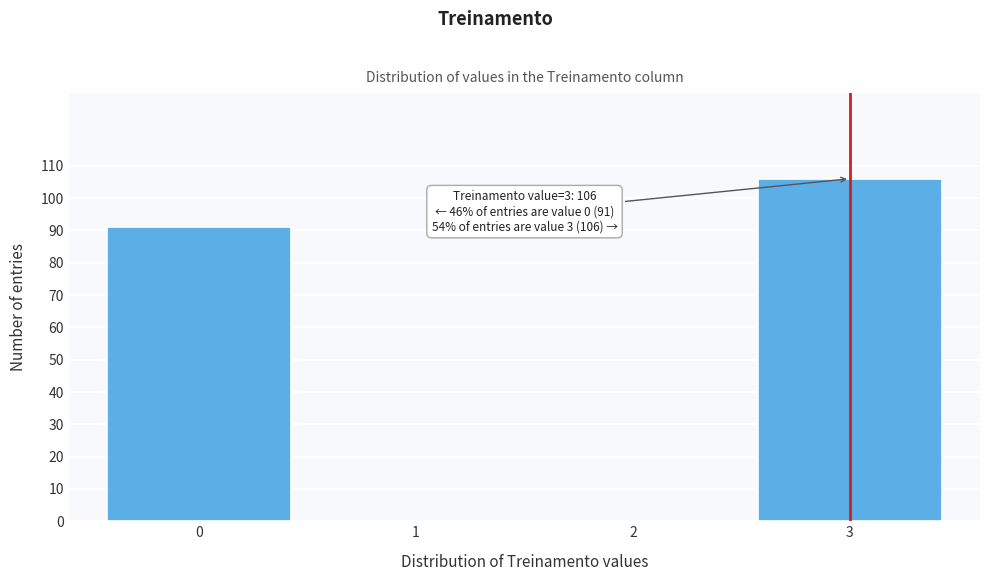

Reading left to right, extract all data points from this chart.

0=91	1=0	2=0	3=106